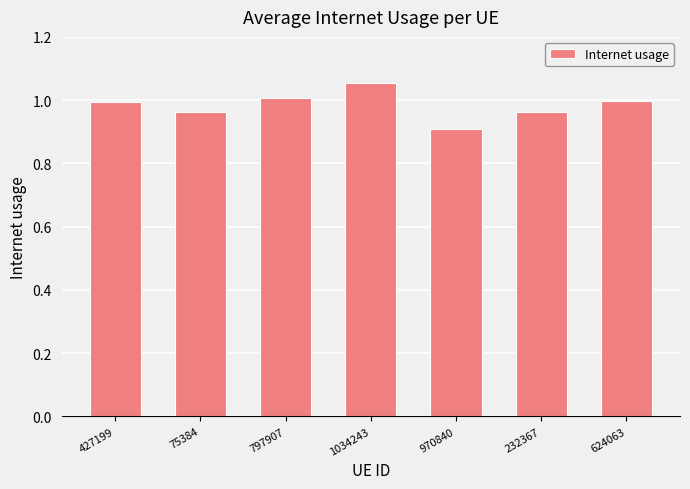

Approximately how many times larger is the value at 75384 compared to 1034243?

0.9